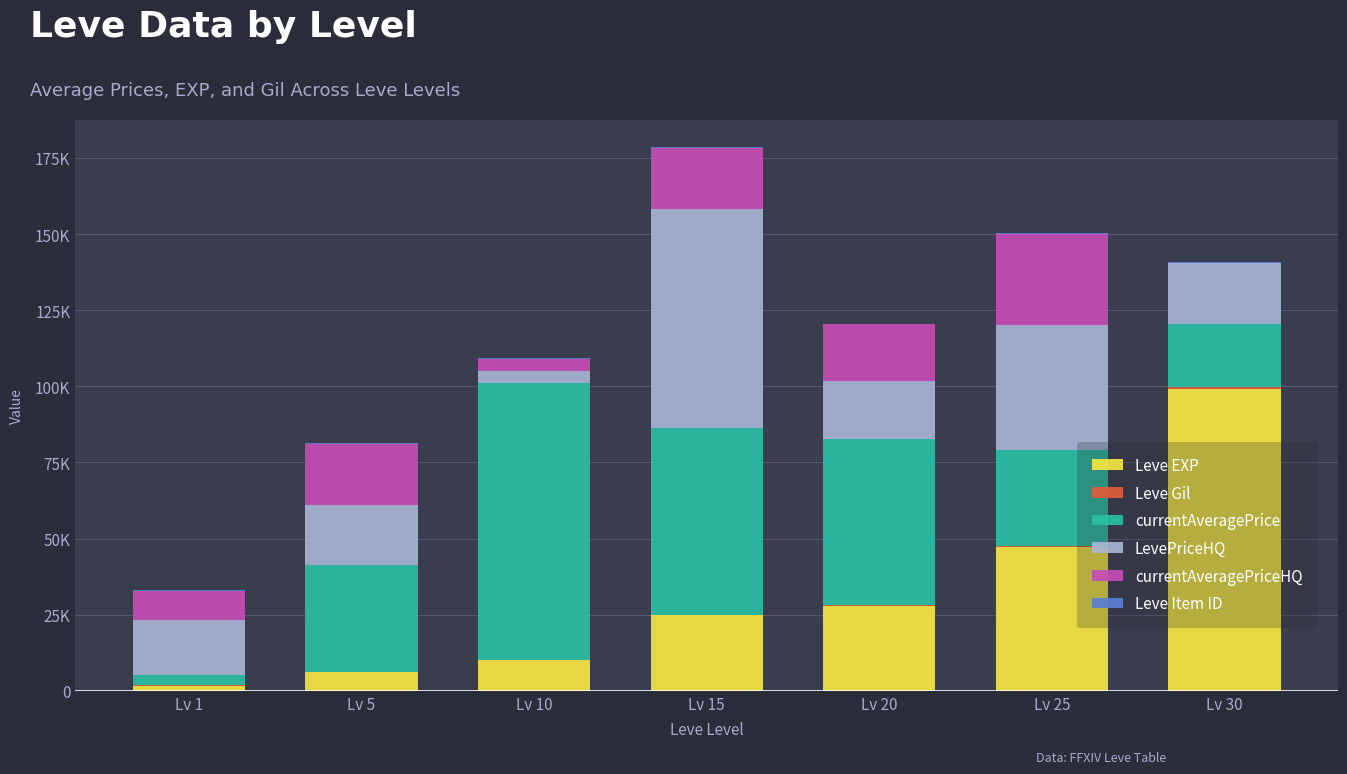

The Leve EXP series shows 99220 at Lv 30. True or false?

True